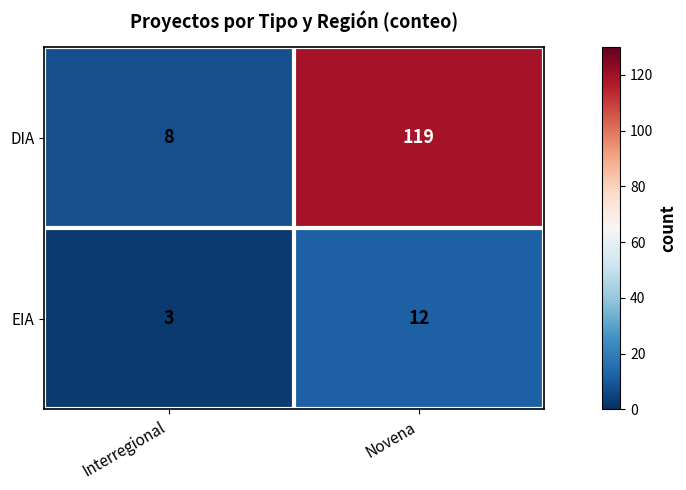

What is the total value across all series at Novena?

131